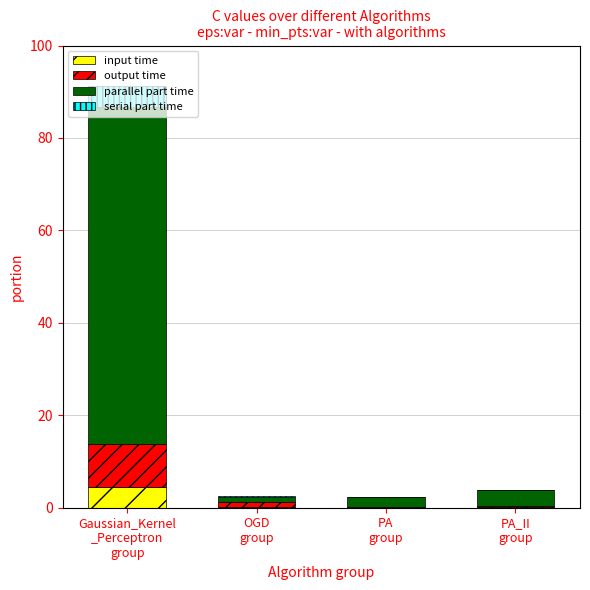

What is the sum of all input time values?

4.9